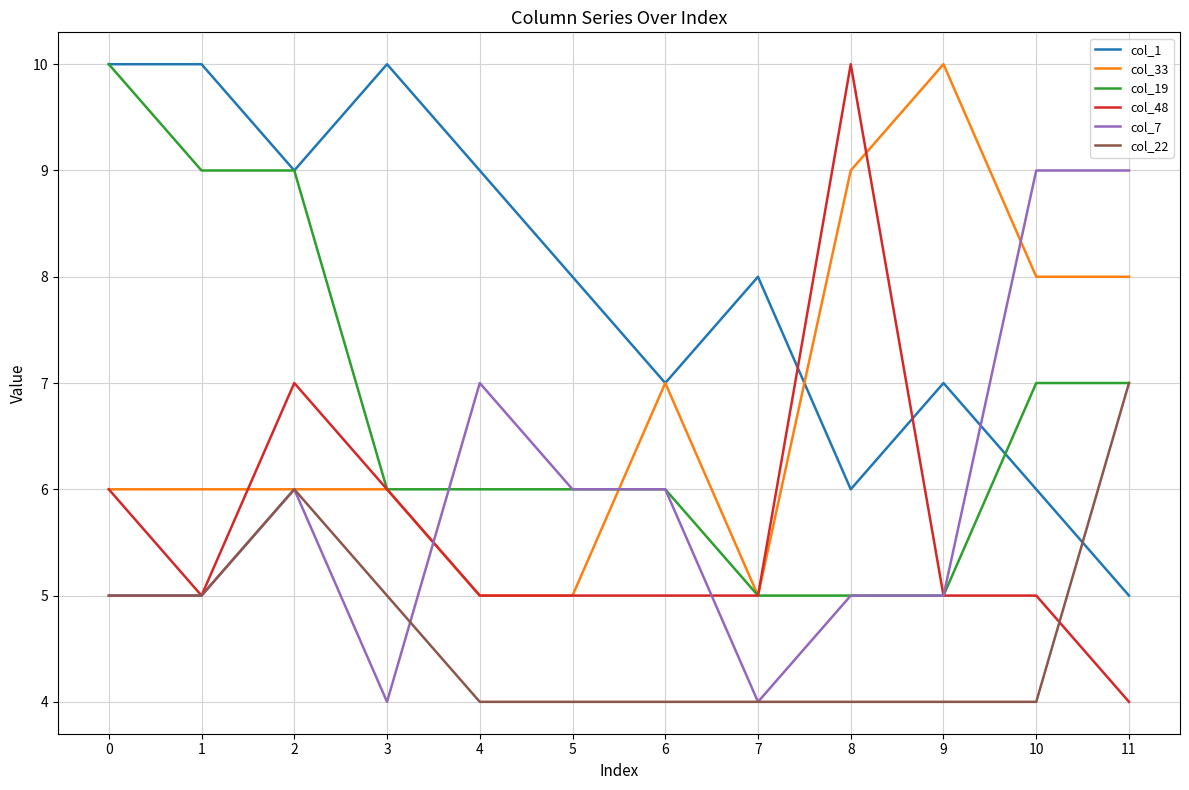

What is the average value of the col_7 series?

6